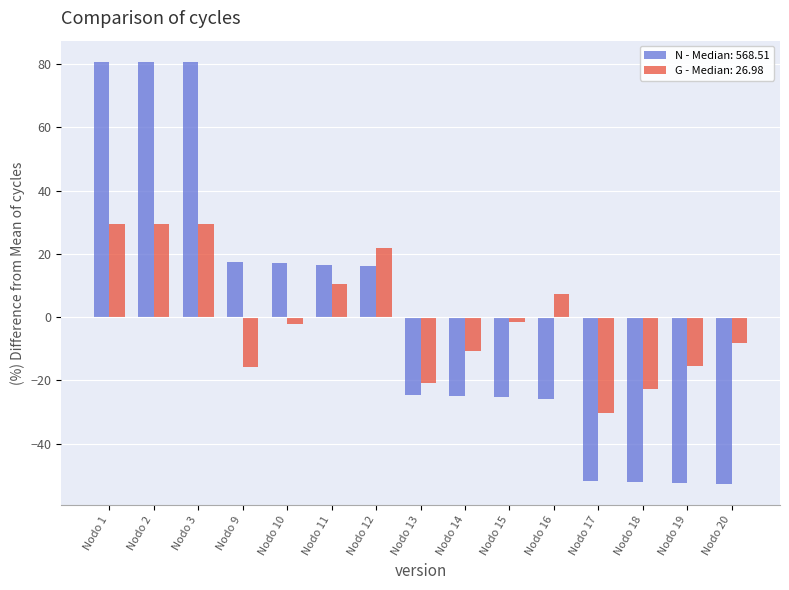

What is the spread (max minus min) of values at Nodo 17?

21.5